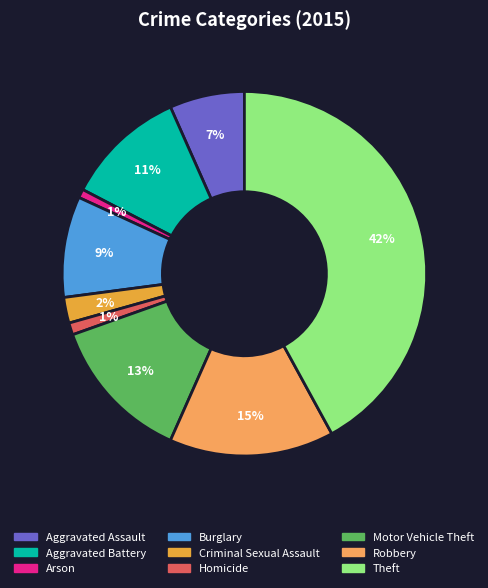

What percentage is the Theft slice, to the nearest percent?

42%